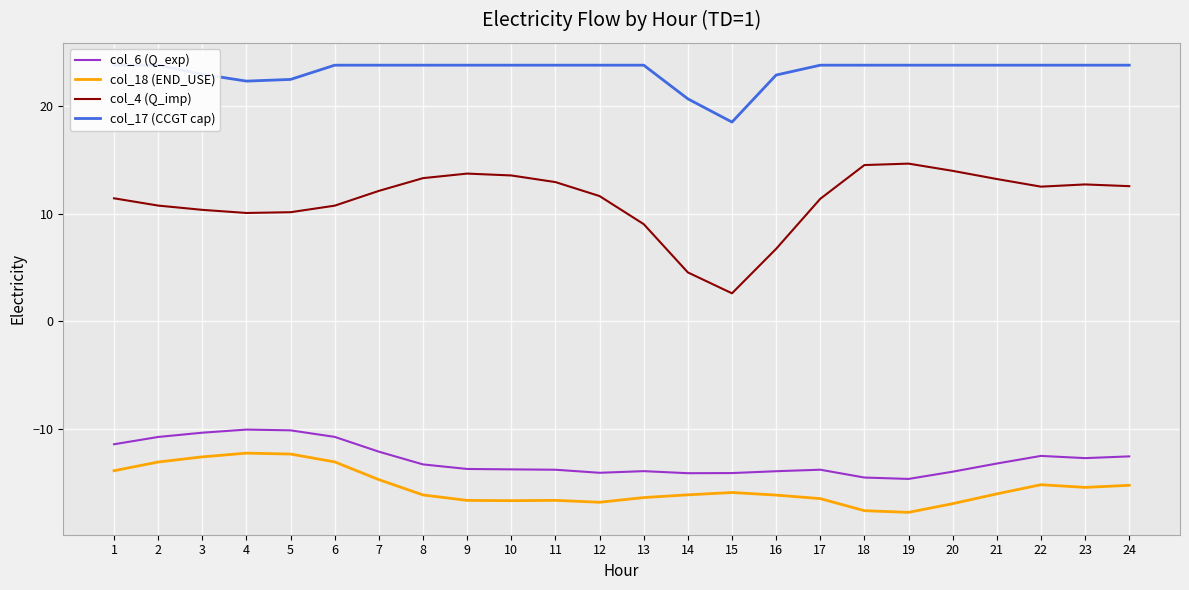

True or false: col_6 (Q_exp) and col_18 (END_USE) cross at least once.

False